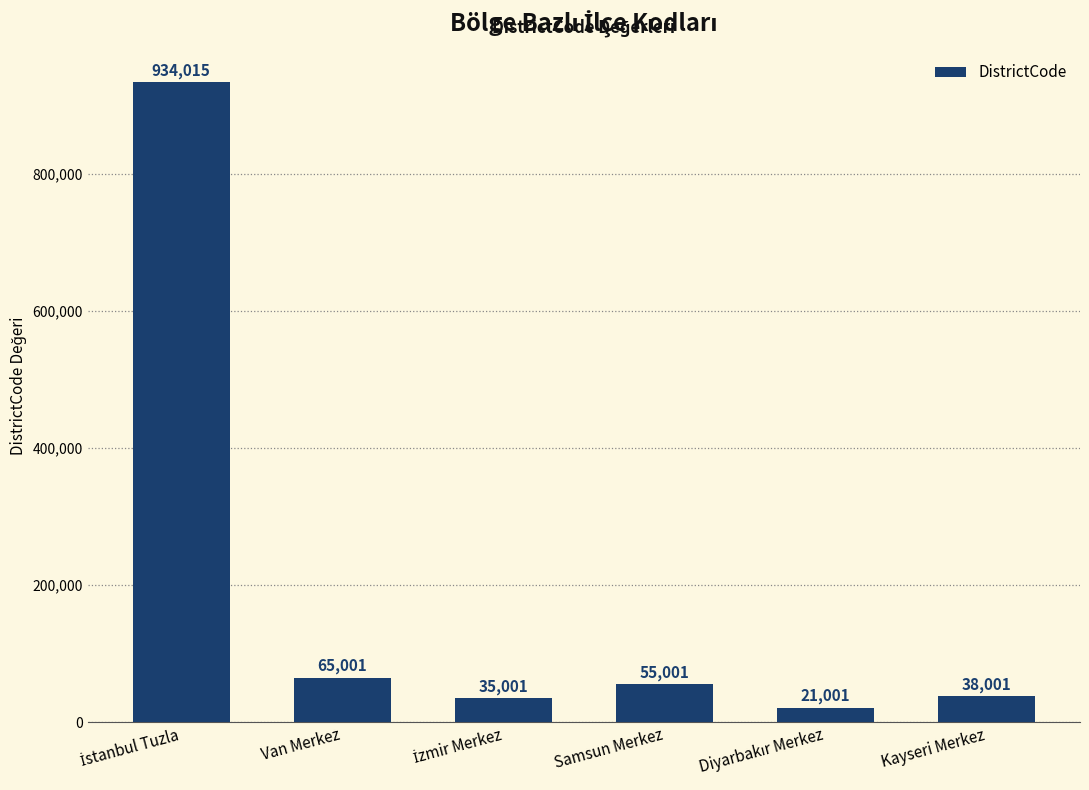

The value at Kayseri Merkez is 38001. True or false?

True